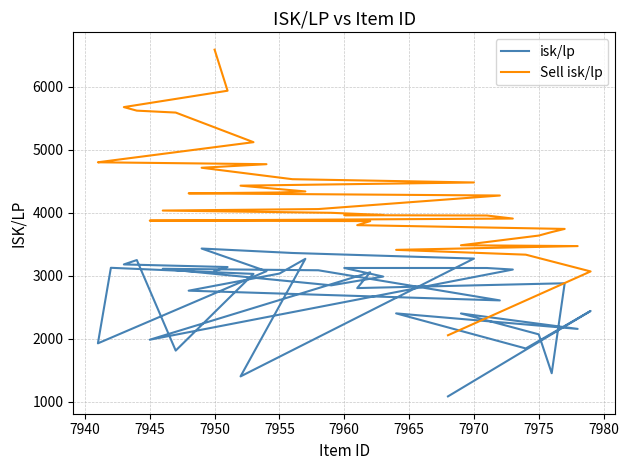

What is the smallest value displayed?

1085.1